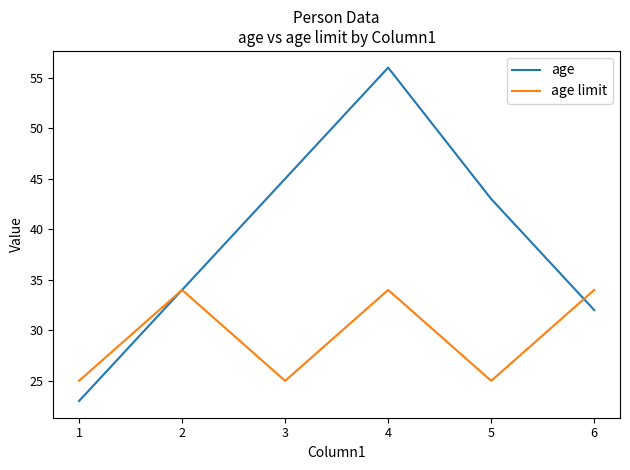

At which category does the chart reach its peak across all series?

4